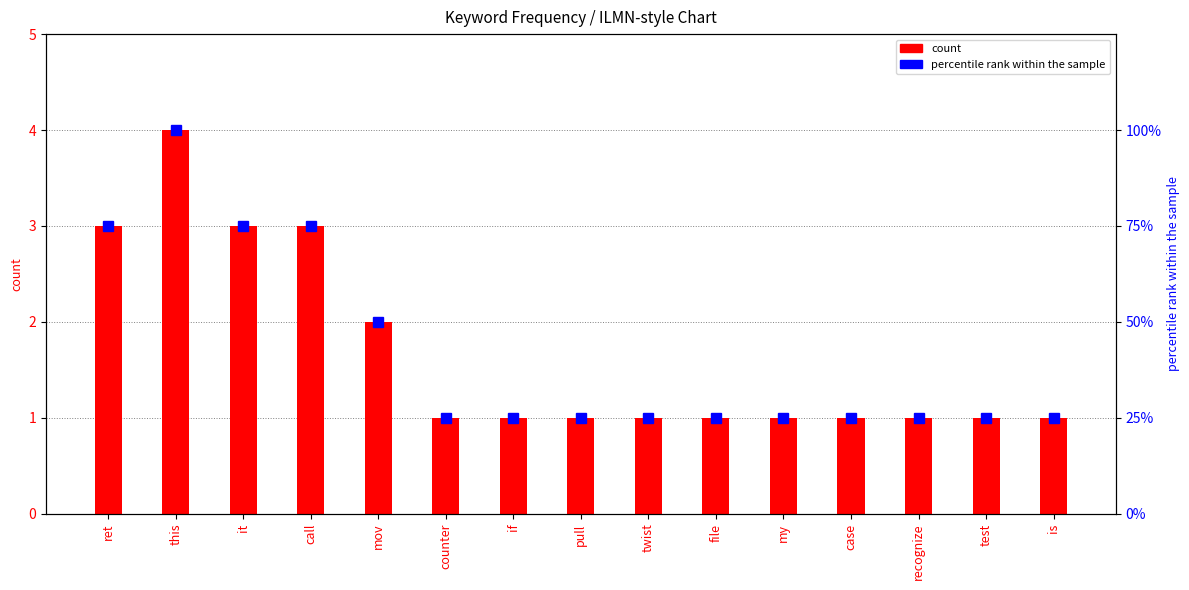

What is the difference between the percentile rank within the sample values at case and call?

50